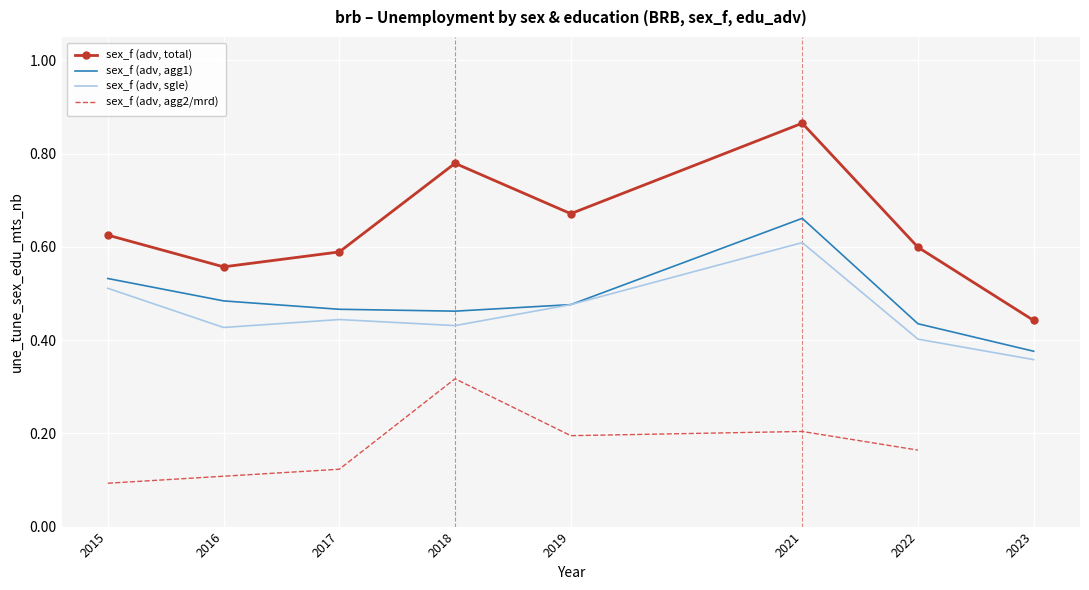

Between 2016 and 2018, which is larger?

2018